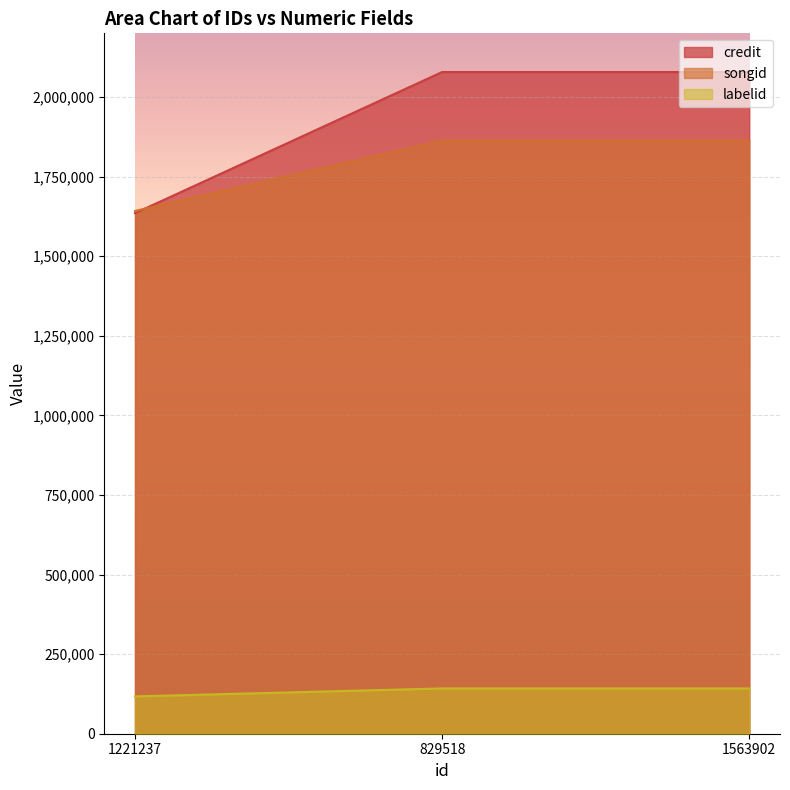

How many lines are shown in the chart?

3